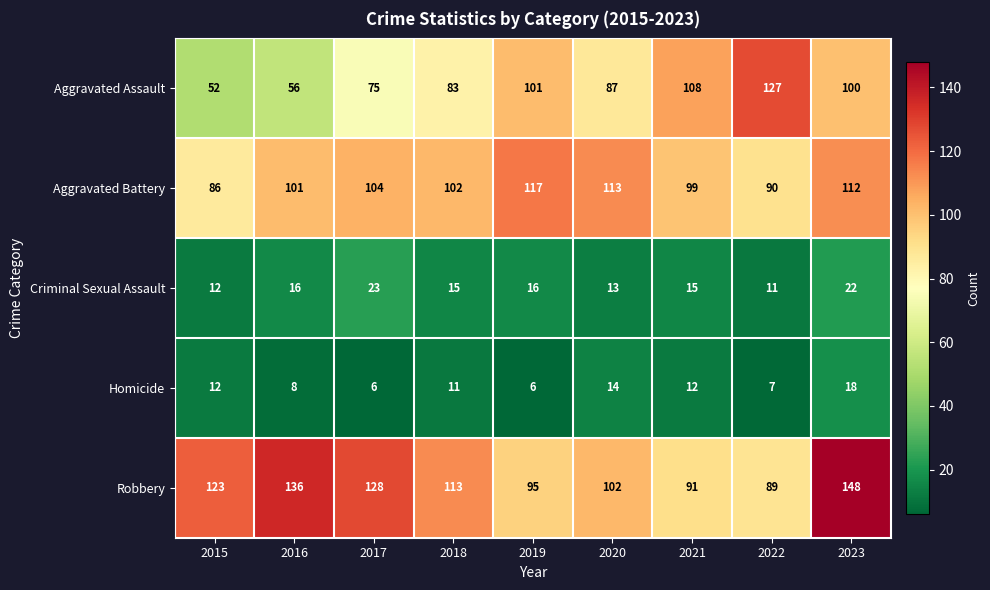

Where does the Aggravated Battery series first go above 102?

2017